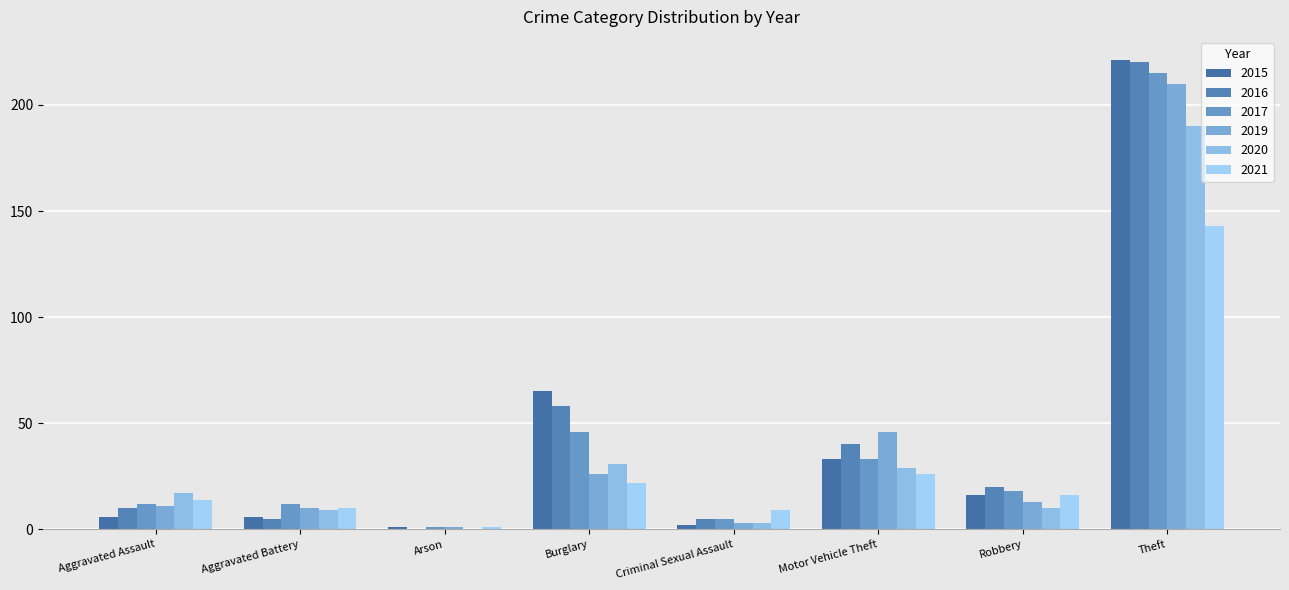

How many positive values does the 2020 series have?

7